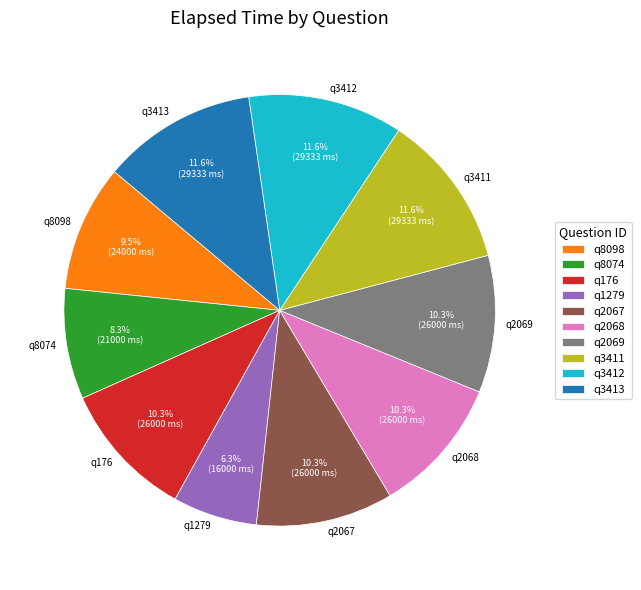

Which has a higher value, q3411 or q2067?

q3411